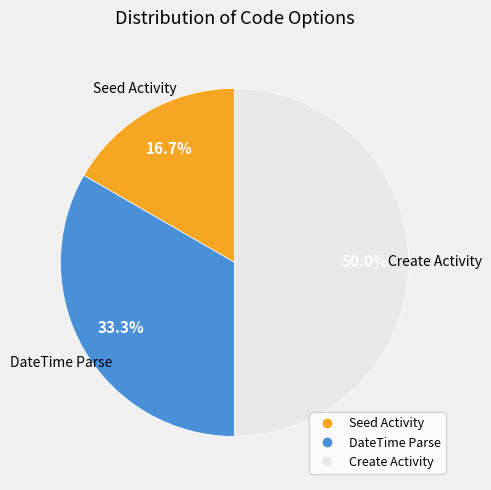

Which slice is the largest?

Create Activity